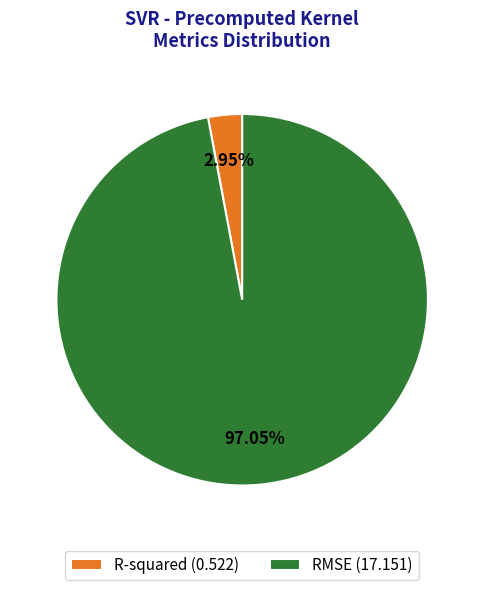

Is there any slice that represents more than half of the pie?

Yes